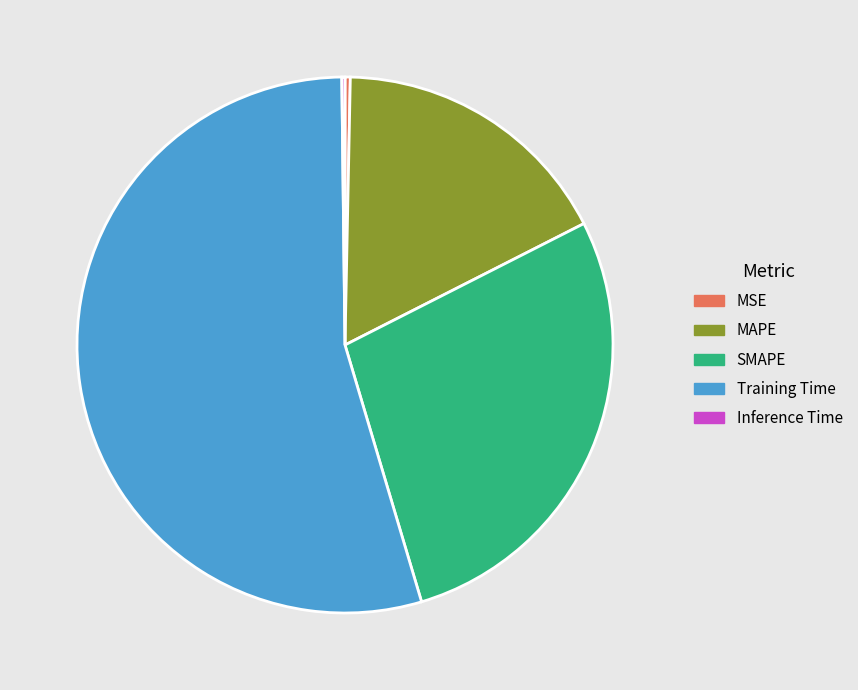

Does any single category account for the majority?

Yes